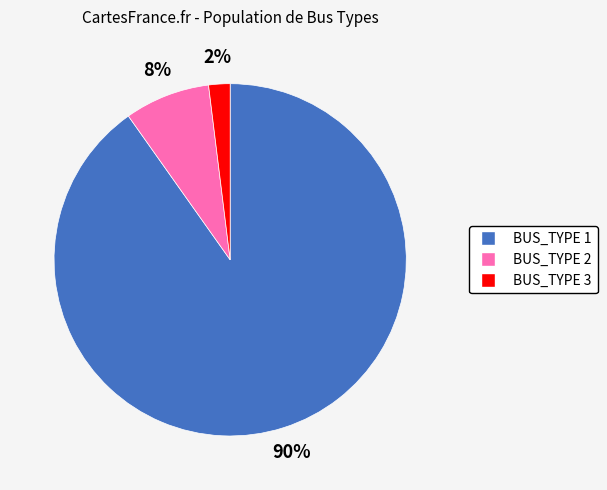

Is the sum of BUS_TYPE 1 and BUS_TYPE 2 greater than half?

Yes